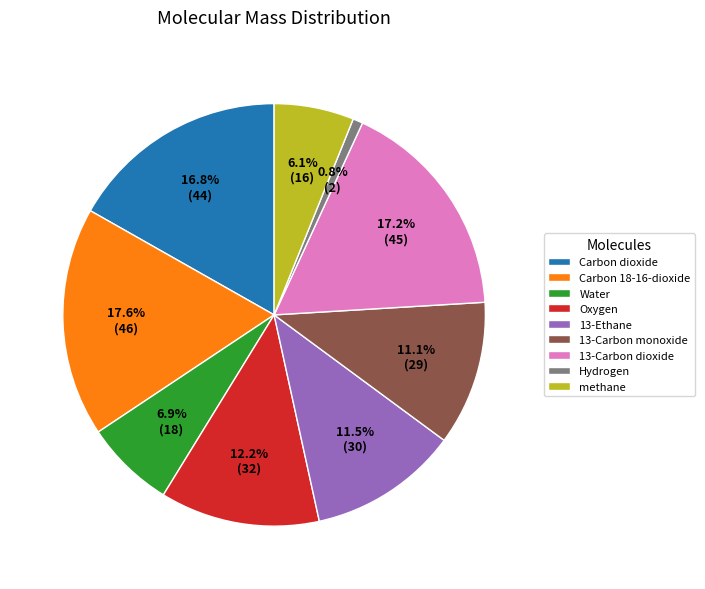

Between Water and 13-Carbon monoxide, which is larger?

13-Carbon monoxide